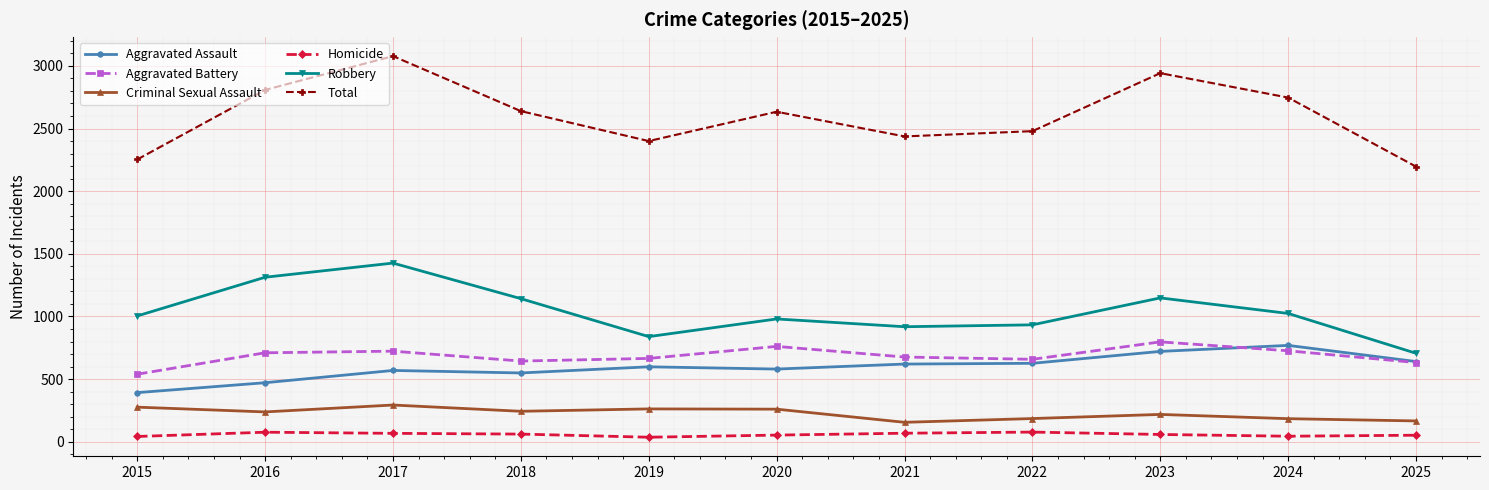

What is the total value across all series at 2017?

6156